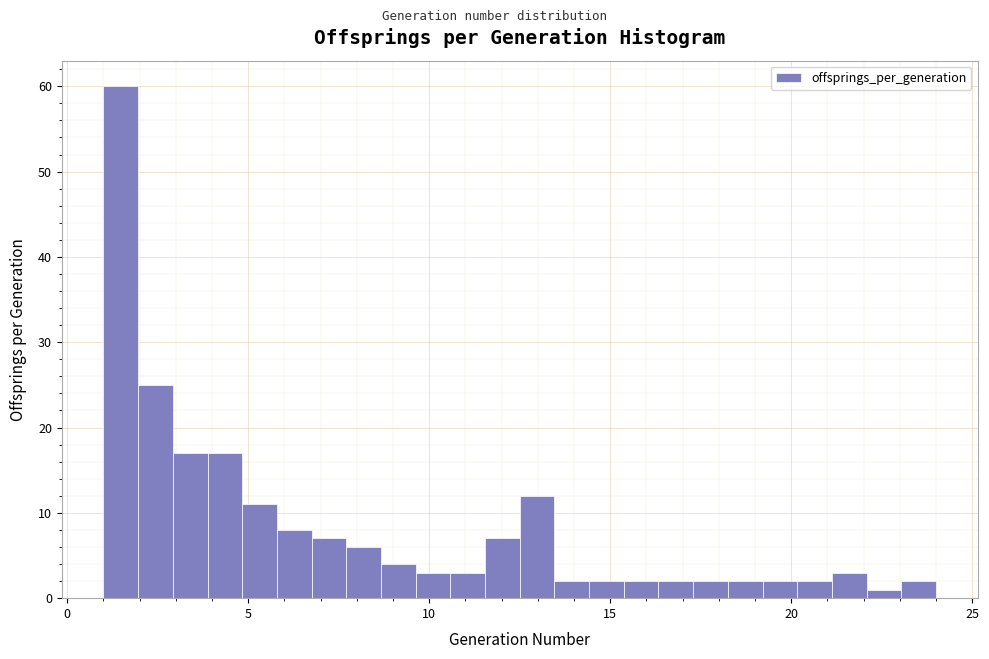

Read against the x-axis, roughly where is the centre of the tallest bar?

1.5